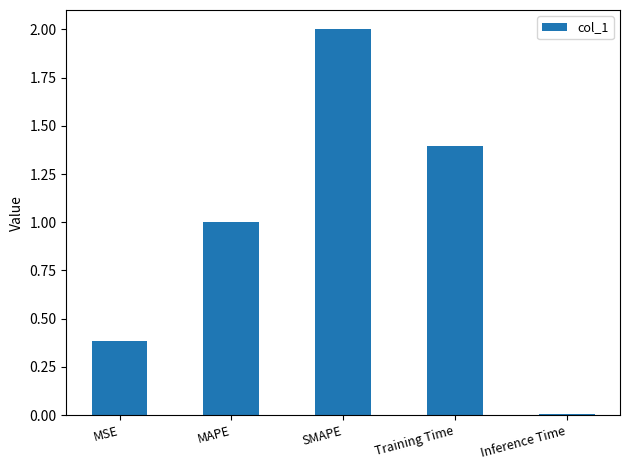

What is the change in value from Training Time to Inference Time?

-1.4